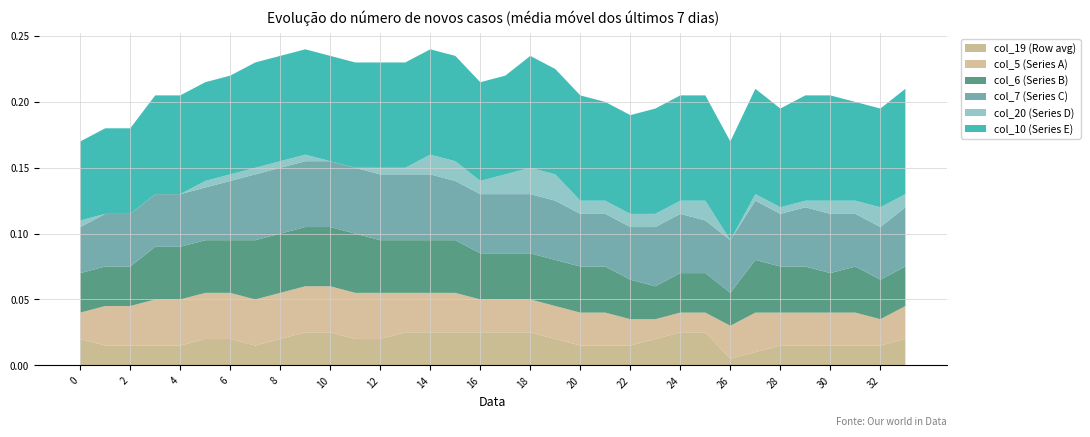

Reading left to right, what are all the values shown in this chart?

col_5: 0=0.0	1=0.0	2=0.0	3=0.0	4=0.0	5=0.0	6=0.0	7=0.0	8=0.0	9=0.0	10=0.0	11=0.0	12=0.0	13=0.0	14=0.0	15=0.0	16=0.0	17=0.0	18=0.0	19=0.0	20=0.0	21=0.0	22=0.0	23=0.0	24=0.0	25=0.0	26=0.0	27=0.0	28=0.0	29=0.0	30=0.0	31=0.0	32=0.0	33=0.0
col_6: 0=0.0	1=0.0	2=0.0	3=0.0	4=0.0	5=0.0	6=0.0	7=0.0	8=0.0	9=0.0	10=0.0	11=0.0	12=0.0	13=0.0	14=0.0	15=0.0	16=0.0	17=0.0	18=0.0	19=0.0	20=0.0	21=0.0	22=0.0	23=0.0	24=0.0	25=0.0	26=0.0	27=0.0	28=0.0	29=0.0	30=0.0	31=0.0	32=0.0	33=0.0
col_7: 0=0.0	1=0.0	2=0.0	3=0.0	4=0.0	5=0.0	6=0.0	7=0.1	8=0.1	9=0.1	10=0.1	11=0.1	12=0.1	13=0.1	14=0.1	15=0.0	16=0.0	17=0.0	18=0.0	19=0.0	20=0.0	21=0.0	22=0.0	23=0.0	24=0.0	25=0.0	26=0.0	27=0.0	28=0.0	29=0.0	30=0.0	31=0.0	32=0.0	33=0.0
col_10: 0=0.1	1=0.1	2=0.1	3=0.1	4=0.1	5=0.1	6=0.1	7=0.1	8=0.1	9=0.1	10=0.1	11=0.1	12=0.1	13=0.1	14=0.1	15=0.1	16=0.1	17=0.1	18=0.1	19=0.1	20=0.1	21=0.1	22=0.1	23=0.1	24=0.1	25=0.1	26=0.1	27=0.1	28=0.1	29=0.1	30=0.1	31=0.1	32=0.1	33=0.1
col_19: 0=0.0	1=0.0	2=0.0	3=0.0	4=0.0	5=0.0	6=0.0	7=0.0	8=0.0	9=0.0	10=0.0	11=0.0	12=0.0	13=0.0	14=0.0	15=0.0	16=0.0	17=0.0	18=0.0	19=0.0	20=0.0	21=0.0	22=0.0	23=0.0	24=0.0	25=0.0	26=0.0	27=0.0	28=0.0	29=0.0	30=0.0	31=0.0	32=0.0	33=0.0
col_20: 0=0.0	1=-0.0	2=-0.0	3=-0.0	4=-0.0	5=-0.0	6=-0.0	7=-0.0	8=0.0	9=0.0	10=-0.0	11=-0.0	12=0.0	13=0.0	14=0.0	15=0.0	16=0.0	17=0.0	18=0.0	19=0.0	20=0.0	21=0.0	22=0.0	23=0.0	24=0.0	25=0.0	26=-0.0	27=0.0	28=0.0	29=0.0	30=0.0	31=0.0	32=0.0	33=0.0